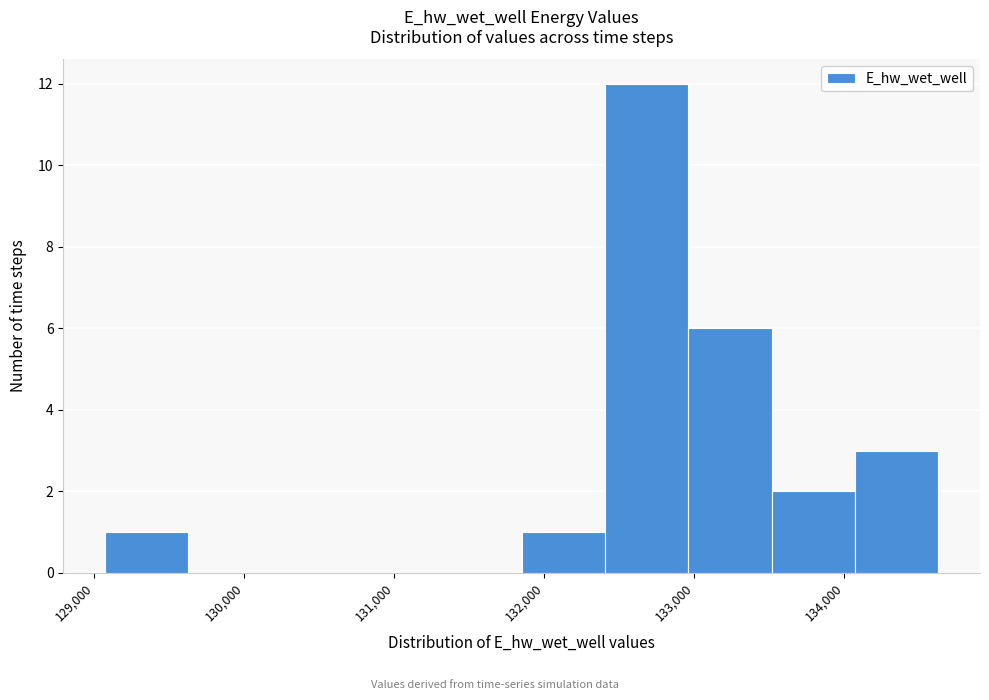

Over which range of the x-axis is the bar tallest?

132400 to 133000